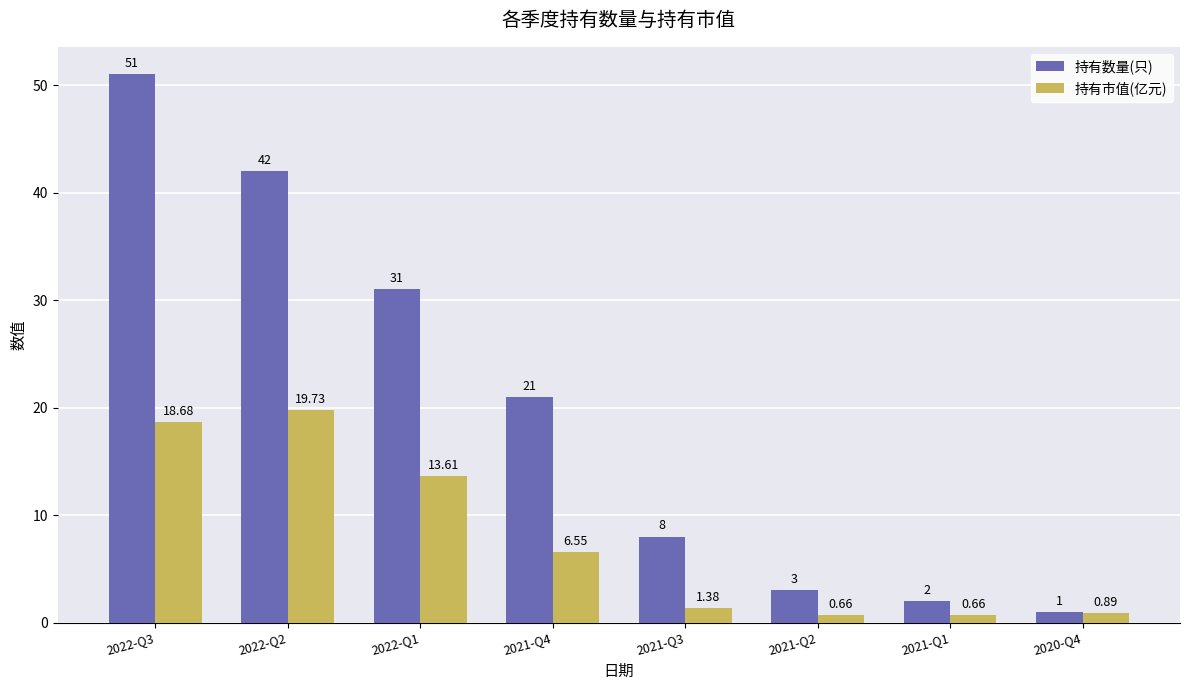

True or false: 持有数量(只) has a value of 53.0 at 2022-Q1.

False